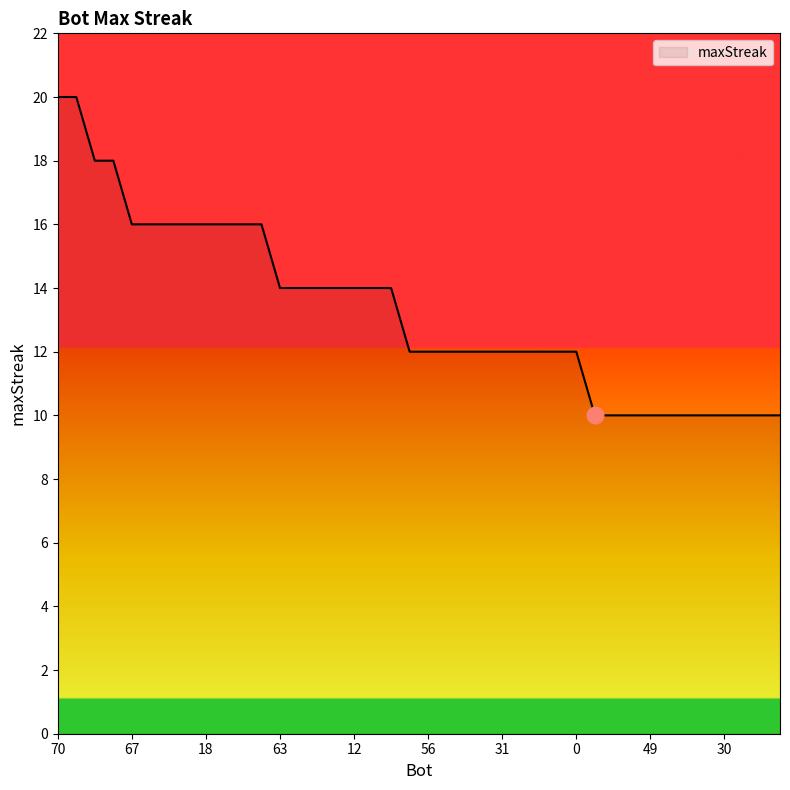

Reading left to right, list all the values displayed in this chart.

20	20	18	18	16	16	16	16	16	16	16	16	14	14	14	14	14	14	14	12	12	12	12	12	12	12	12	12	12	10	10	10	10	10	10	10	10	10	10	10